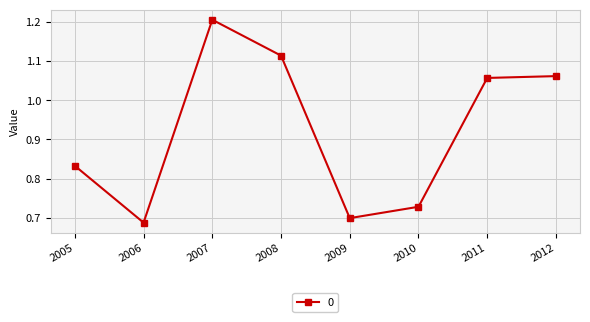

The value at 2010 is 0.4. True or false?

False